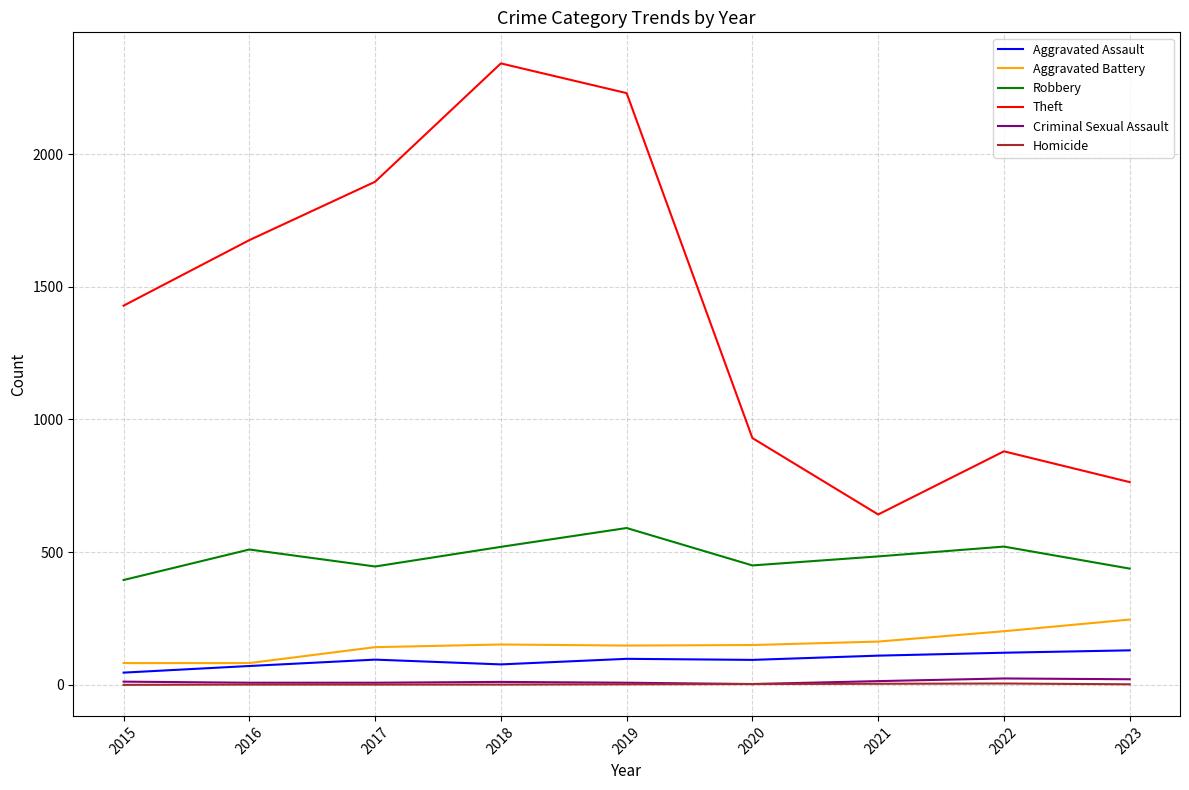

Which series has the largest total across all categories?

Theft